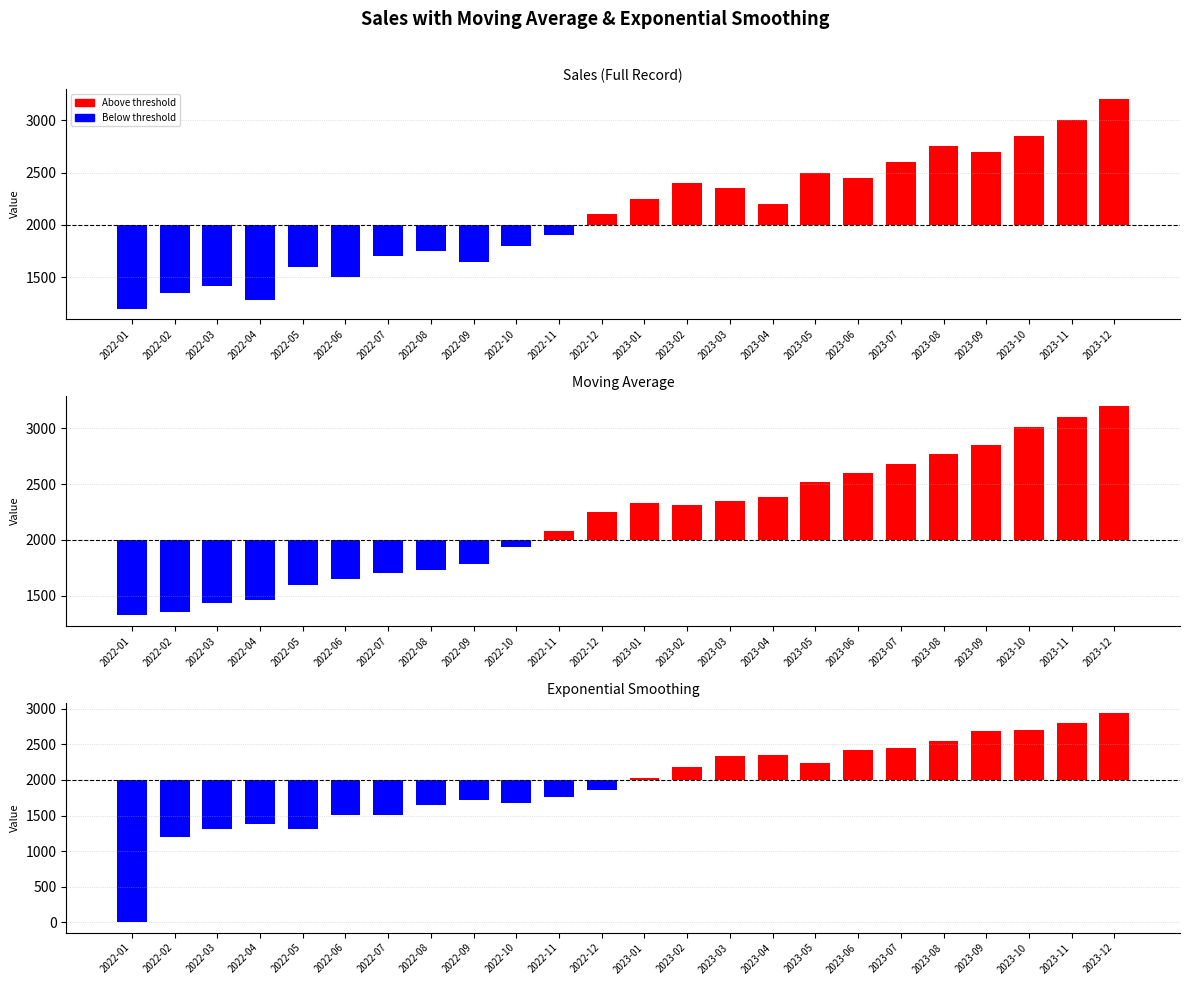

What position from the left is 2023-11?

23